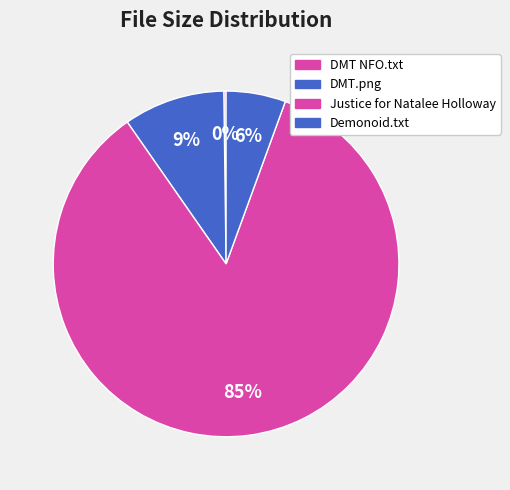

What is the largest slice in the pie chart?

Justice for Natalee Holloway (2011)